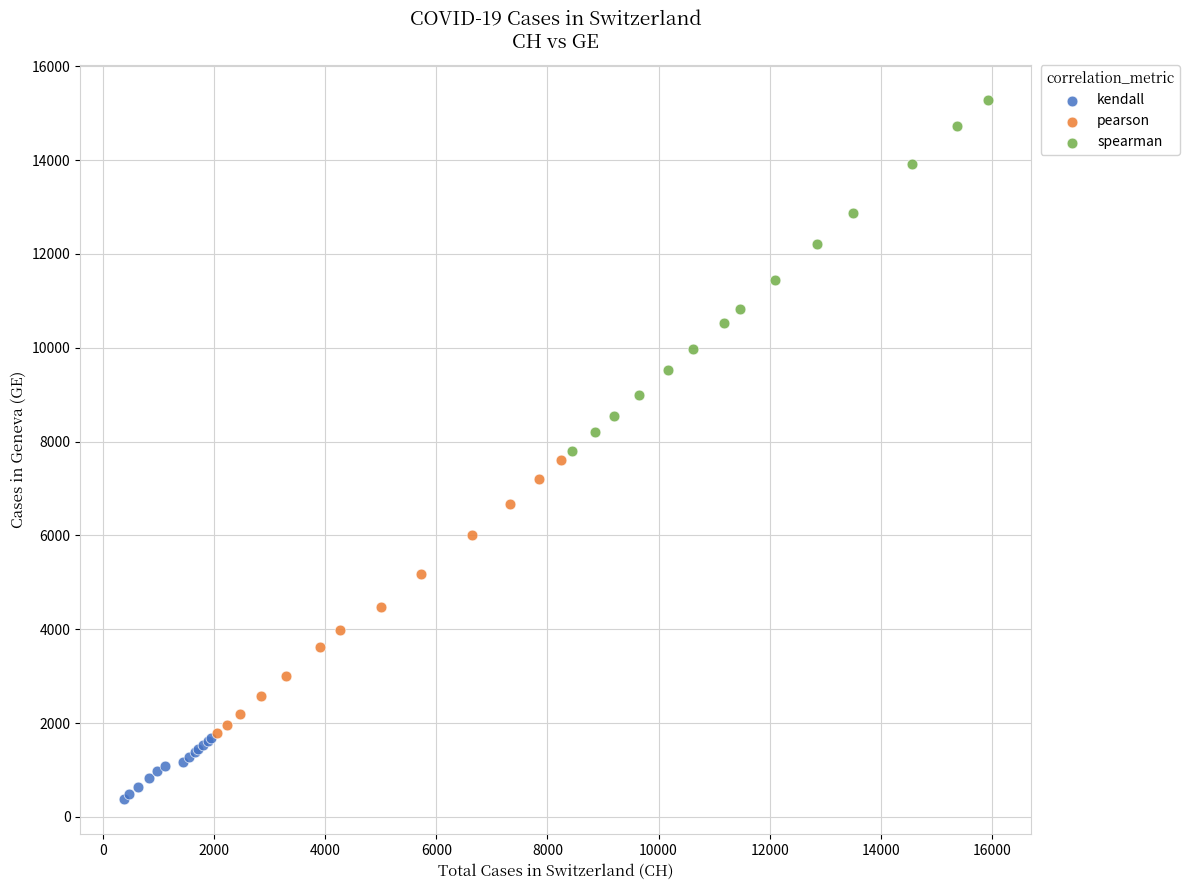

What are all the series names shown in the legend?

kendall, pearson, spearman